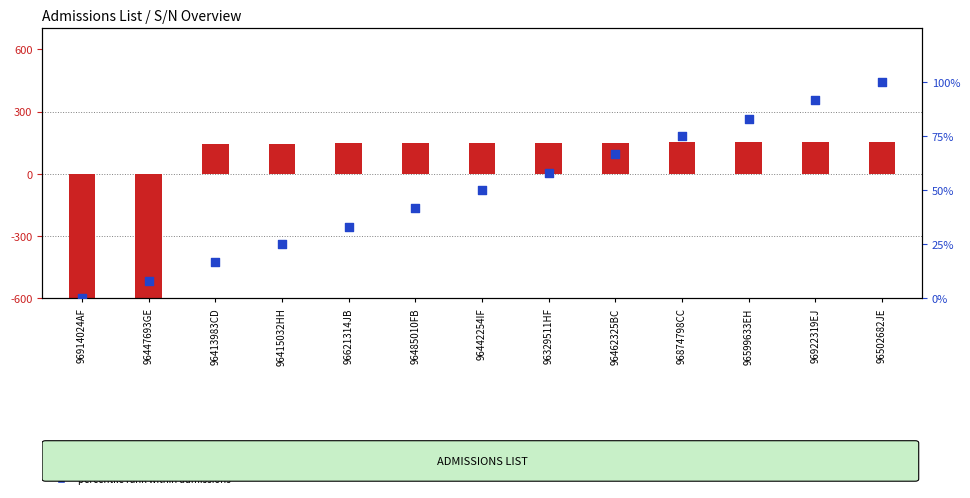

What is the ratio of the value at 96485010FB to the value at 96599633EH?

0.5